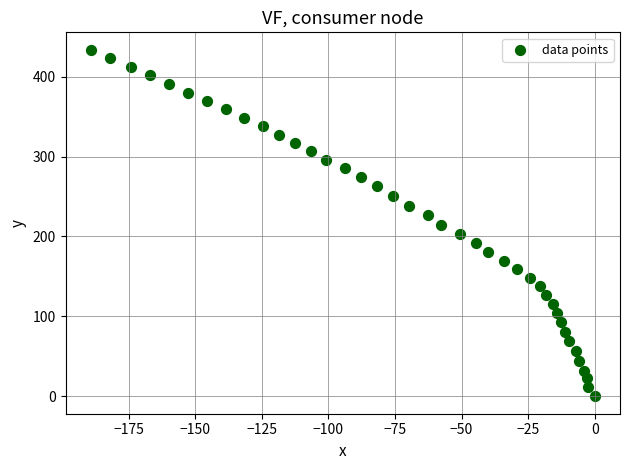

What is the range of Y values (max minus min)?

433.7